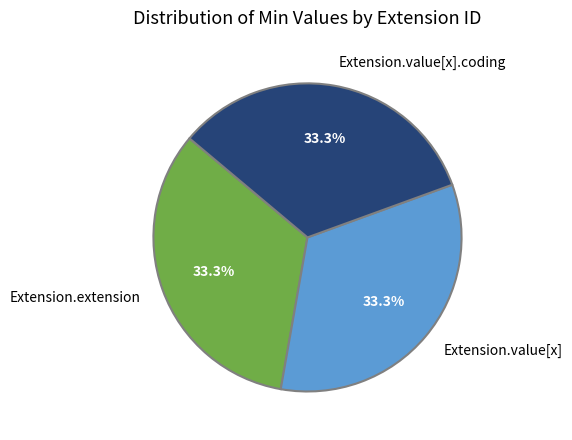

Is the sum of Extension.value[x].coding and Extension.extension greater than half?

Yes